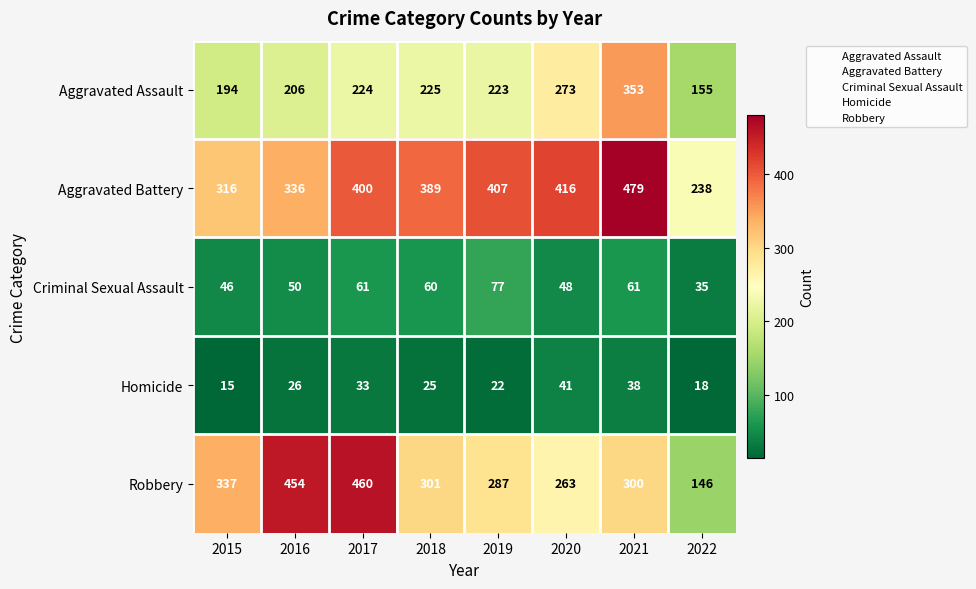

How many Homicide values are between 22 and 38?

5